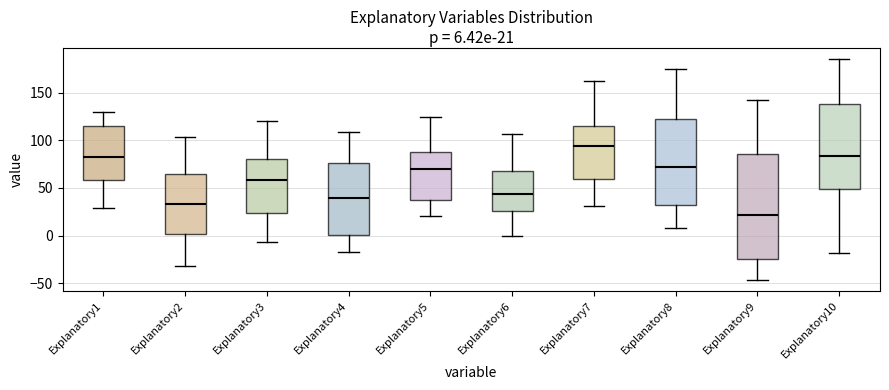

Which box is the tallest, from its lower edge to its upper edge?

Explanatory9